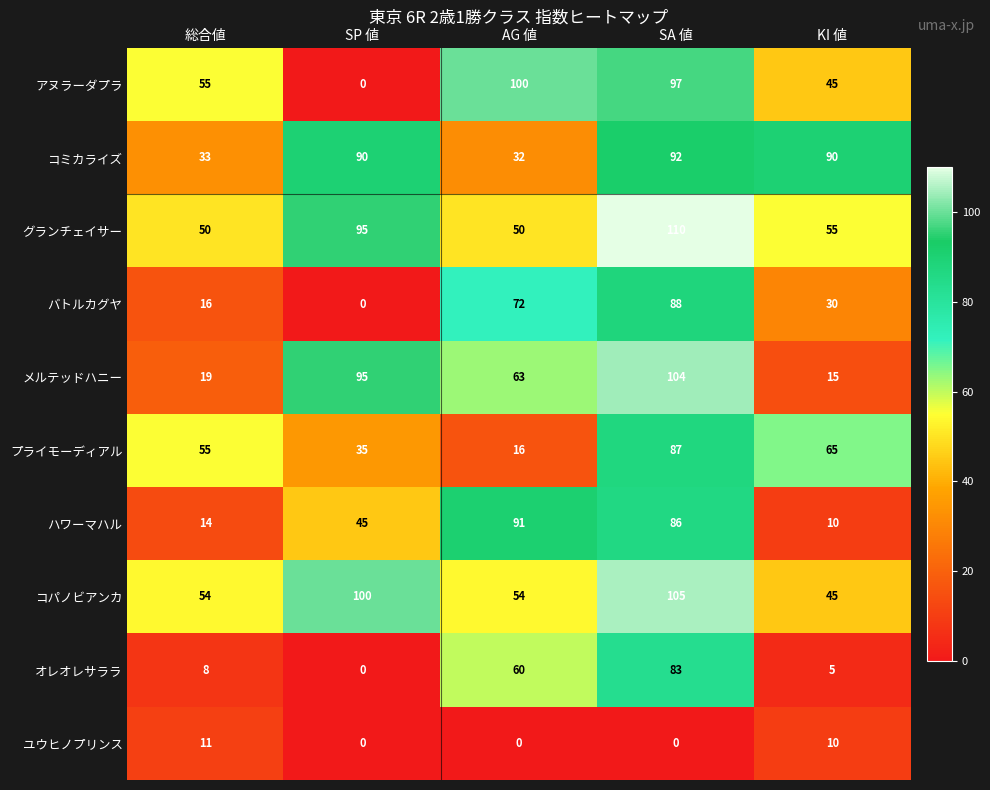

Is it true that グランチェイサー equals 50 at 総合値?

True